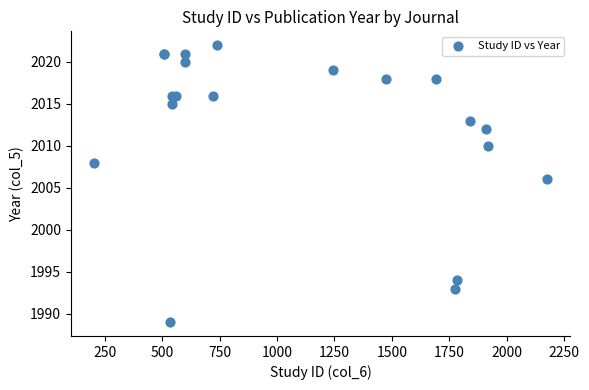

What Y value in the scatter plot is closest to 2005?

2006